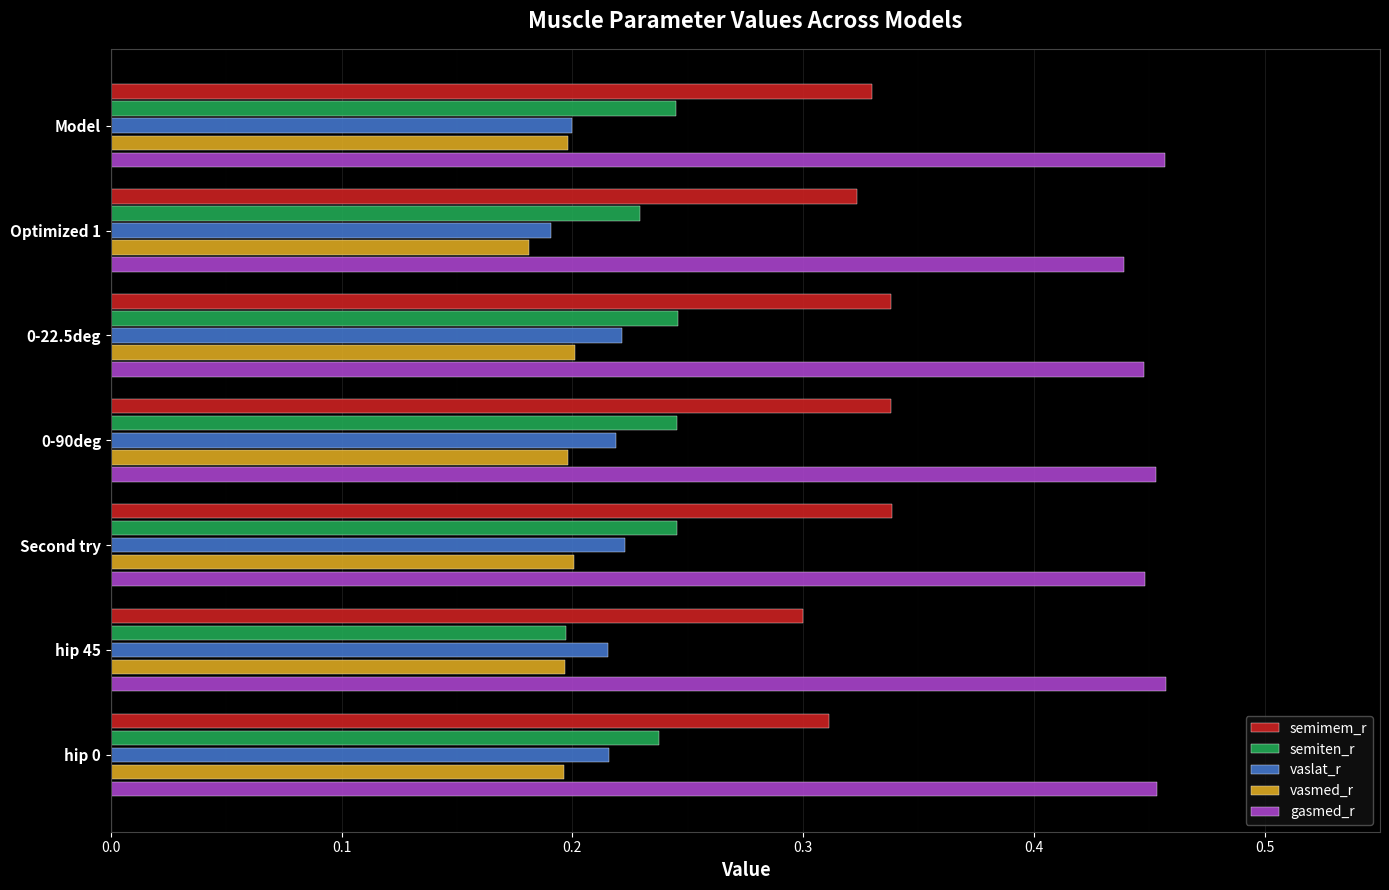

Count the gasmed_r values in the range 0 to 1.

7